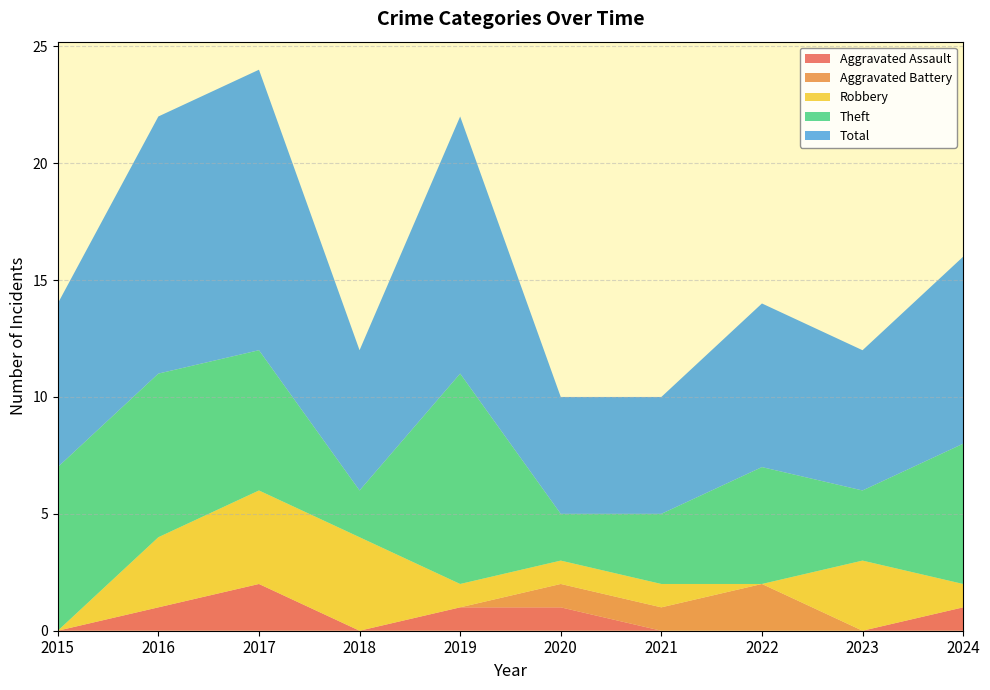

Reading right to left, extract all data points from this chart.

Aggravated Assault: 1	0	0	0	1	1	0	2	1	0
Aggravated Battery: 0	0	2	1	1	0	0	0	0	0
Robbery: 1	3	0	1	1	1	4	4	3	0
Theft: 6	3	5	3	2	9	2	6	7	7
Total: 8	6	7	5	5	11	6	12	11	7